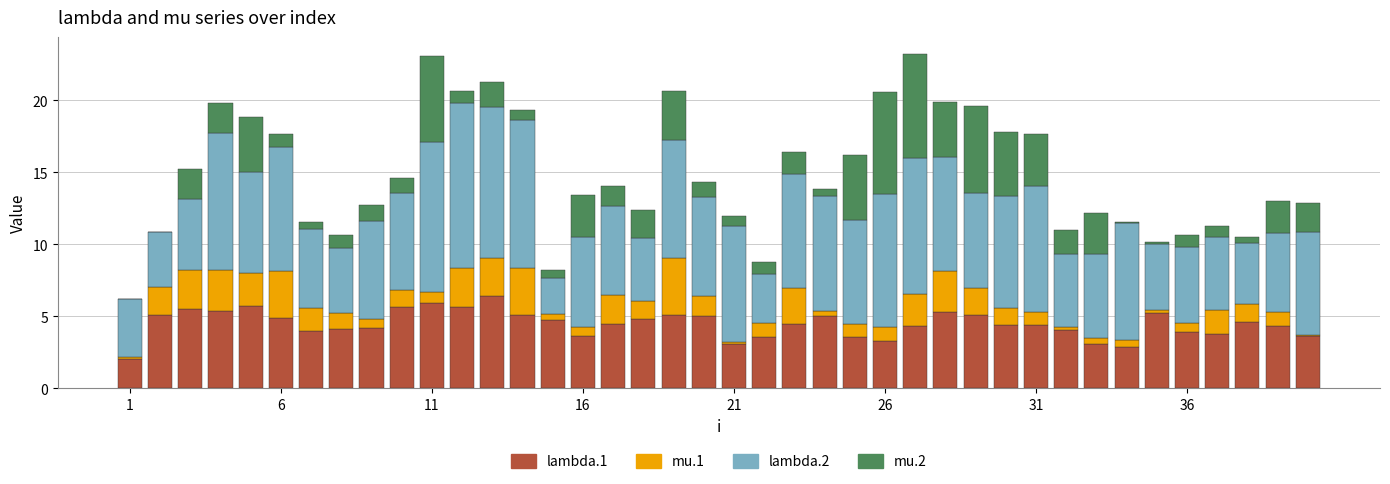

What is the average value of the lambda.1 series?

4.5